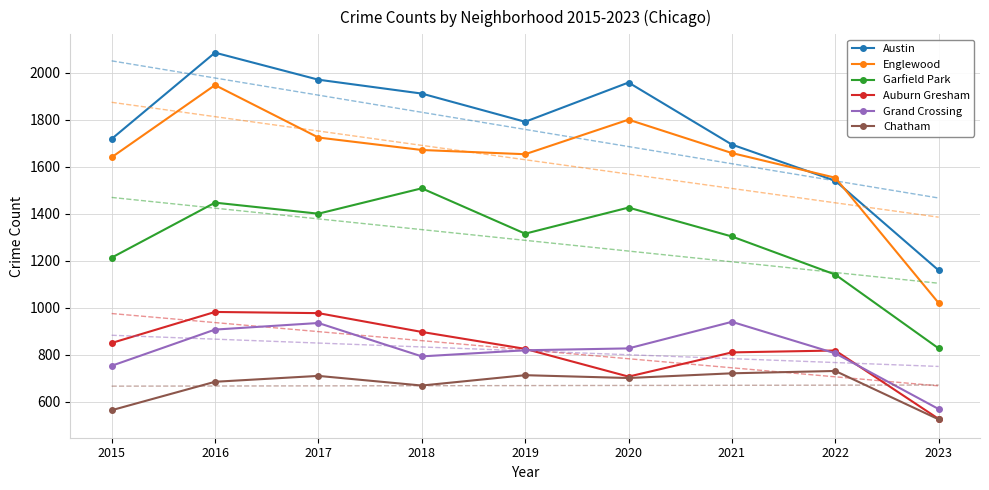

What is the sum of all Garfield Park values?

11589